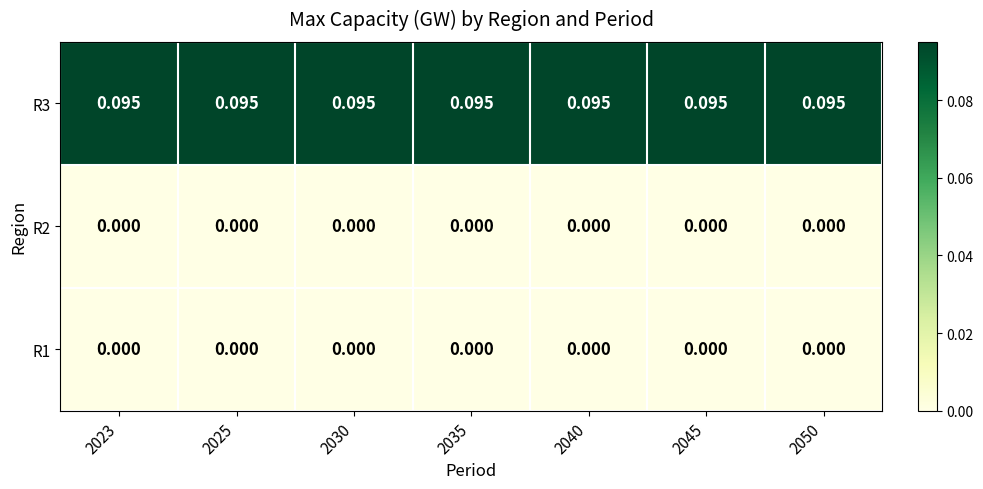

Is the value of R1 at 2023 greater than the value of R3 at 2035?

No